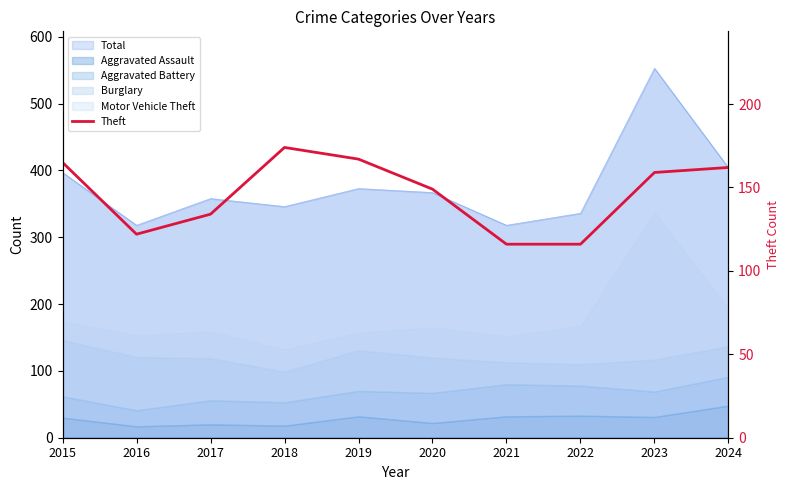

The chart shows a value of 159 at 2023. True or false?

True